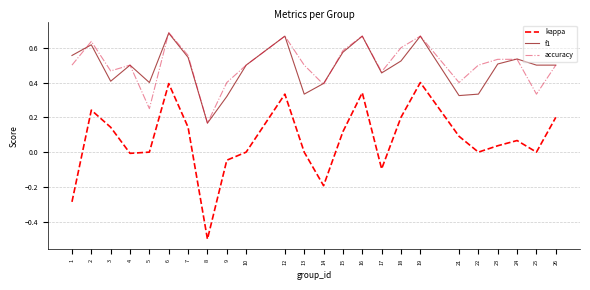

Is the value of f1 at 5 greater than the value of accuracy at 23?

No